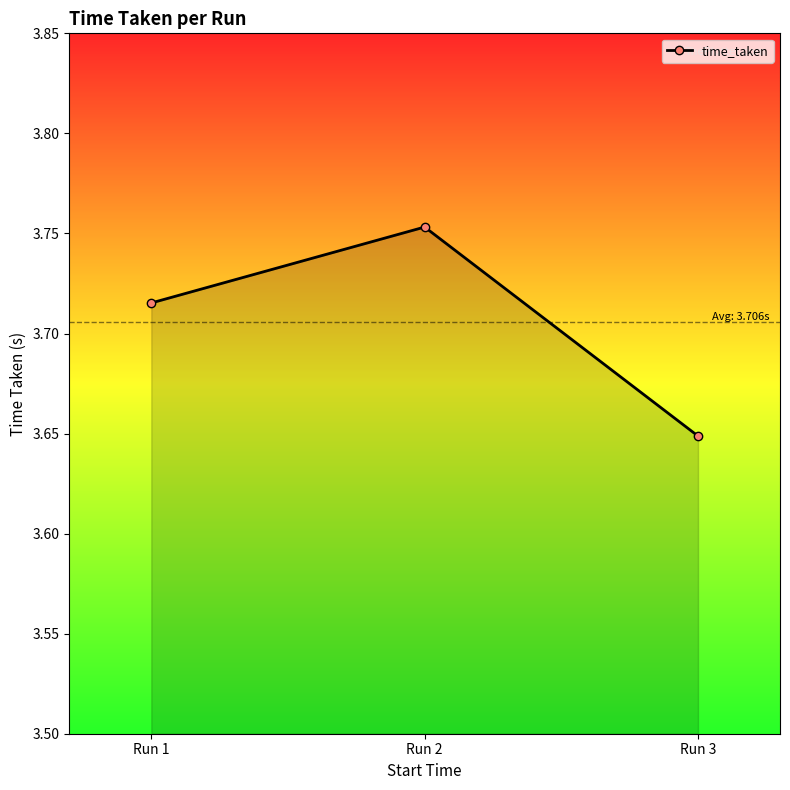

Which label corresponds to the smallest value in the chart?

Run 3